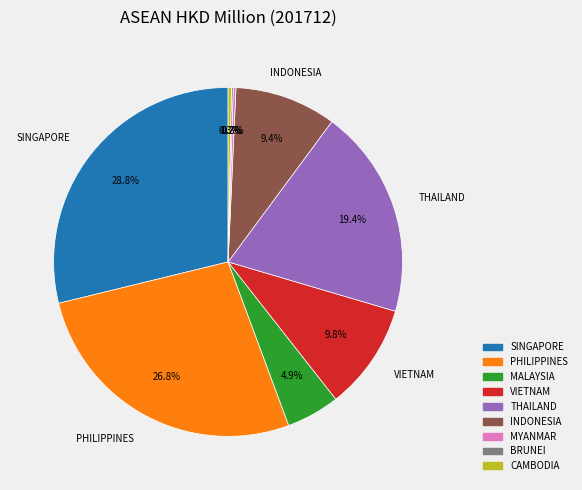

Is MALAYSIA the majority of the pie?

No